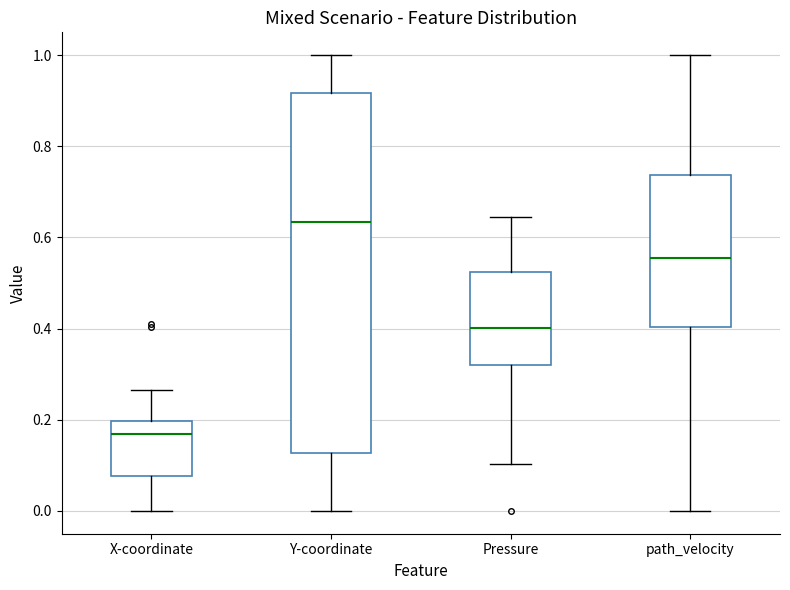

Where does the lower whisker of the box for Y-coordinate end on the y-axis? The values are not printed on the chart, so give them approximately, as read against the axis.

0.00